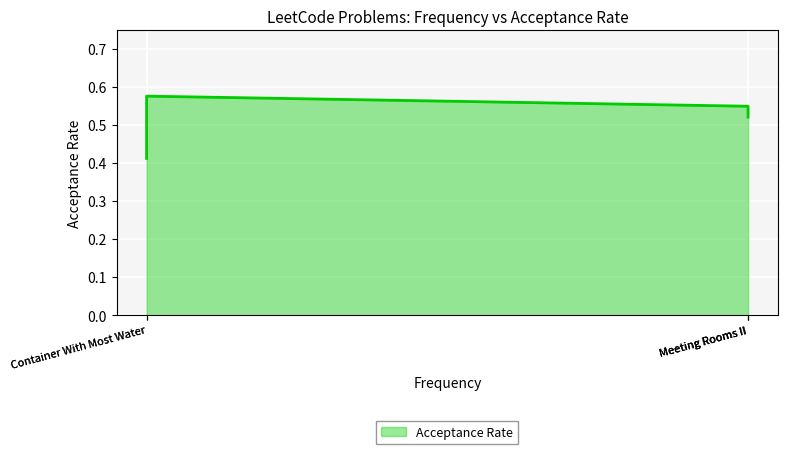

The value at Meeting Rooms II is 0.5. True or false?

True